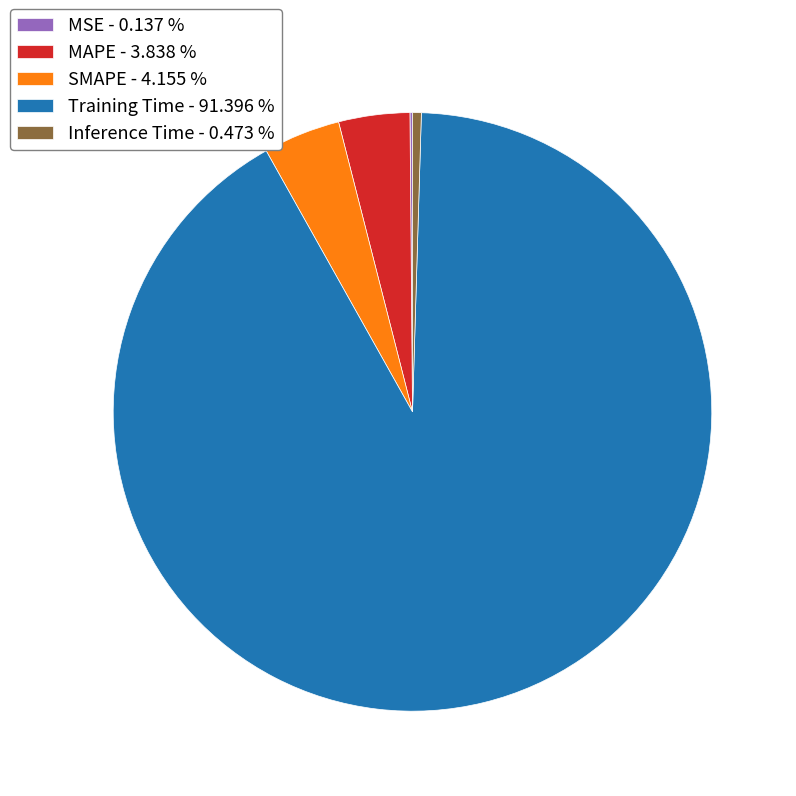

Between Inference Time - 0.473 % and SMAPE - 4.155 %, which is larger?

SMAPE - 4.155 %